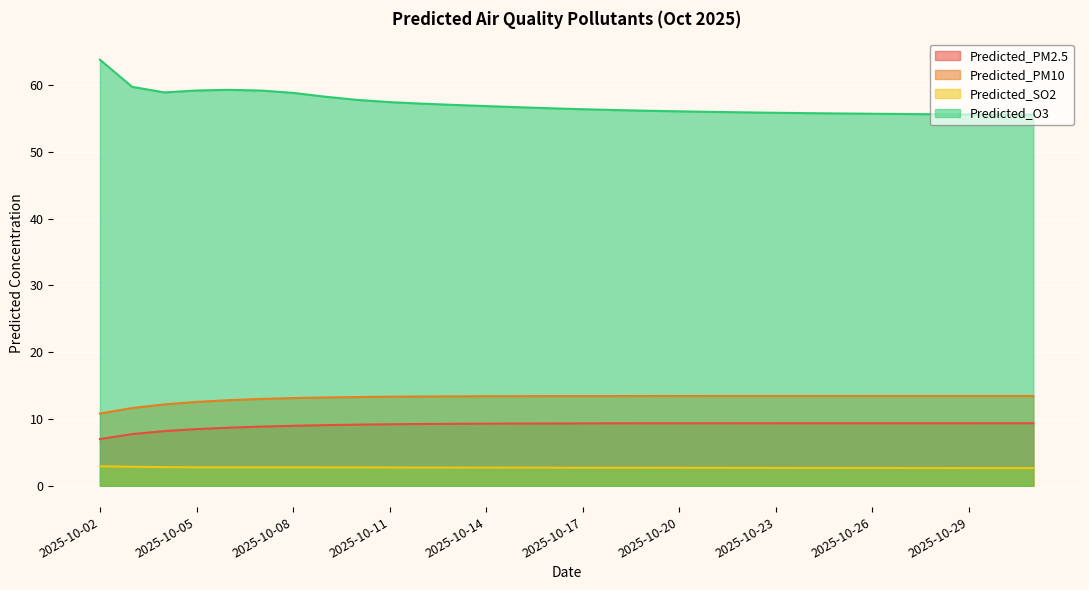

Is it true that Predicted_O3 equals 31.5 at 2025-10-03?

False